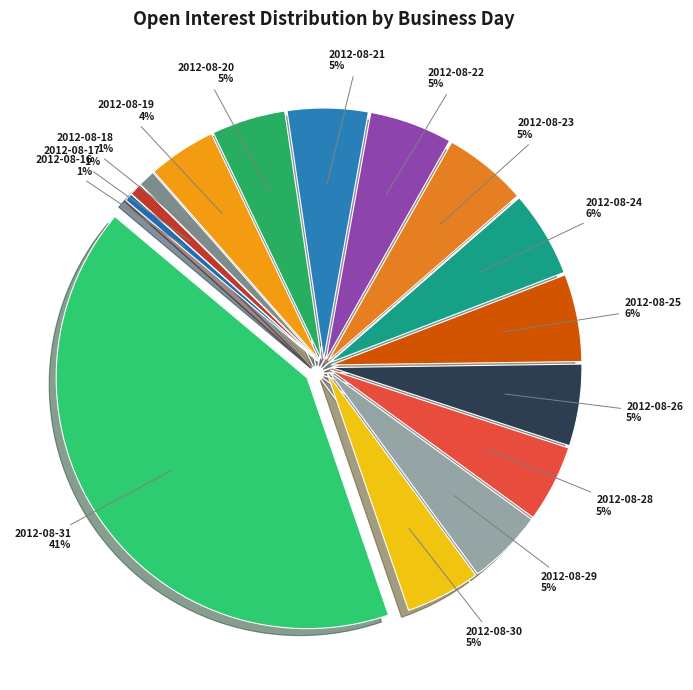

To the nearest percent, what is the difference between the 2012-08-29 and 2012-08-31 slice percentages?

36%